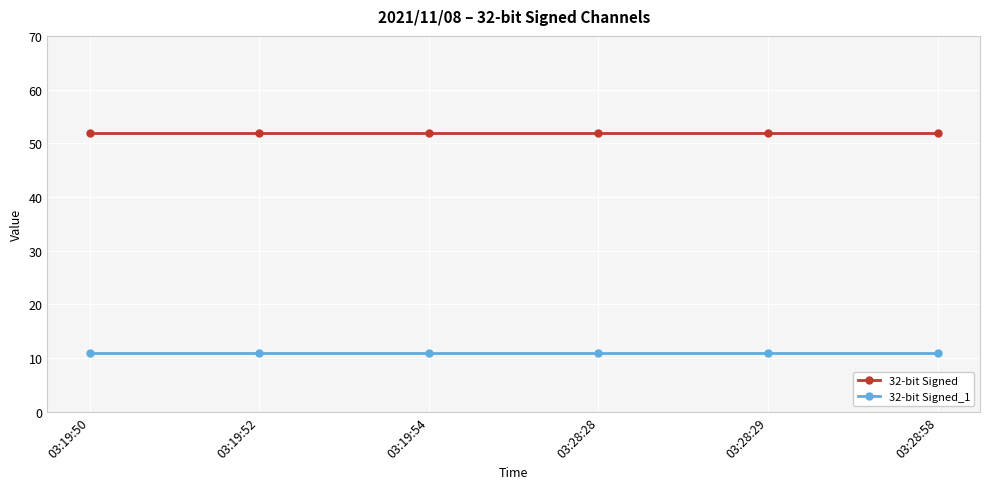

What is the highest value of the 32-bit Signed series?

52